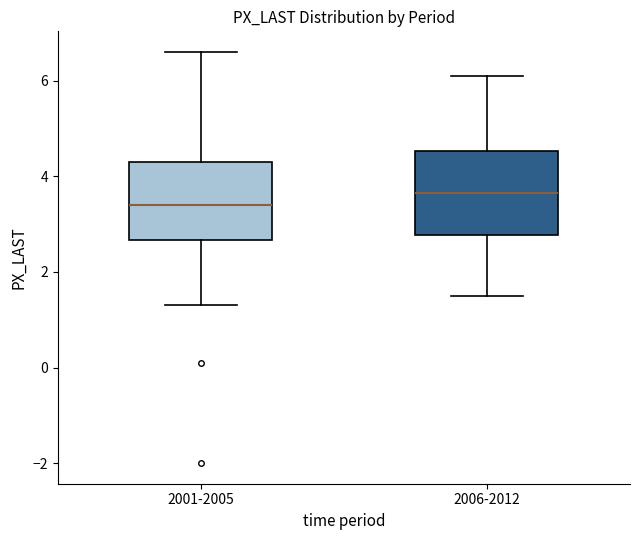

Which box's median line is the lowest?

2001-2005